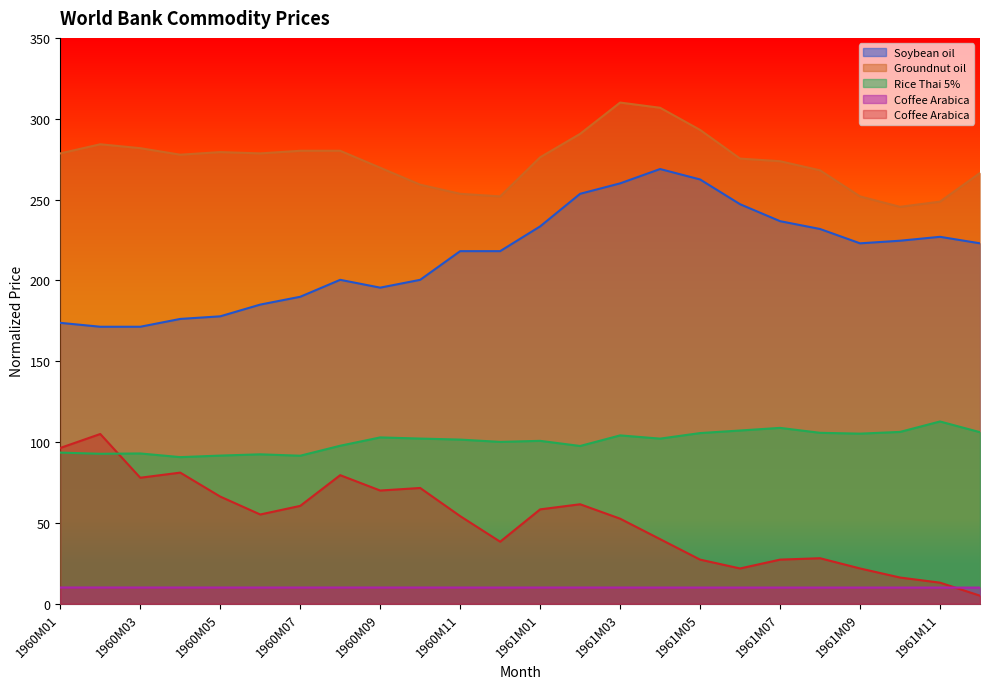

What is the difference between the highest and lowest values at 1961M04?

296.8